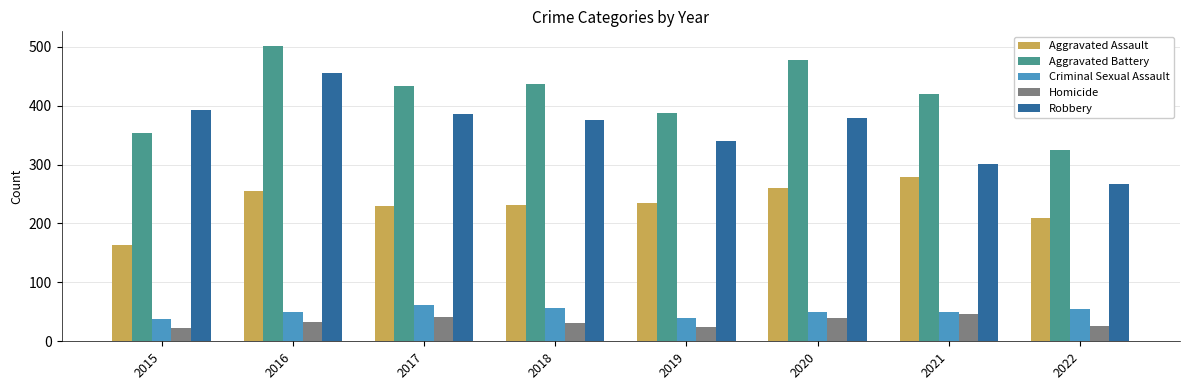

Is it true that Aggravated Assault equals 308 at 2022?

False